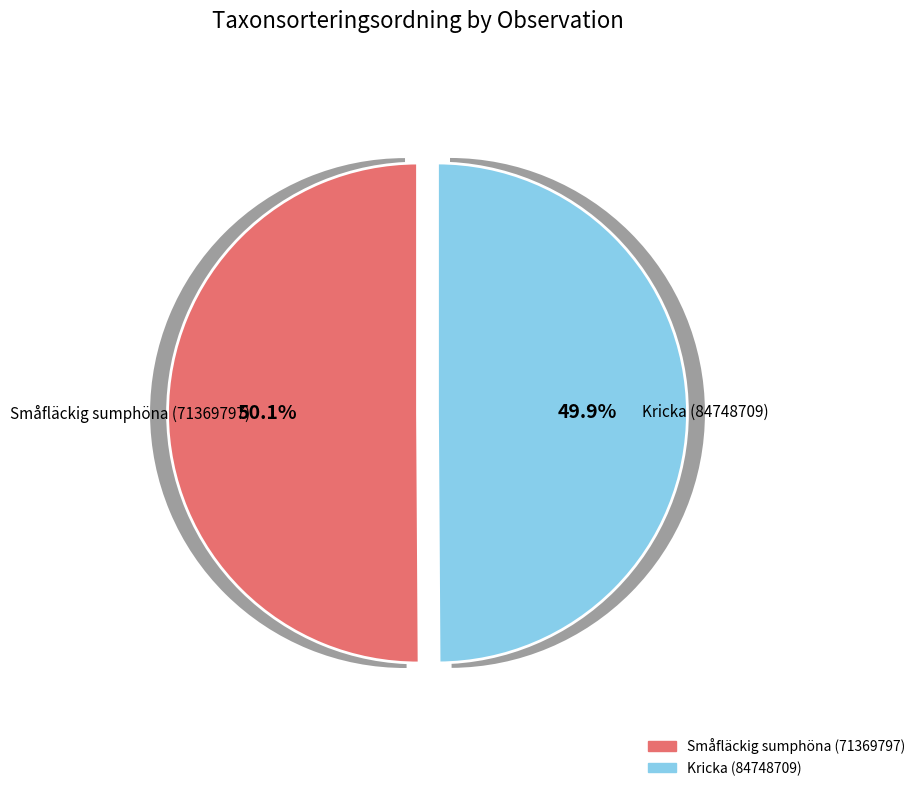

To the nearest percent, what is the average slice percentage?

50%